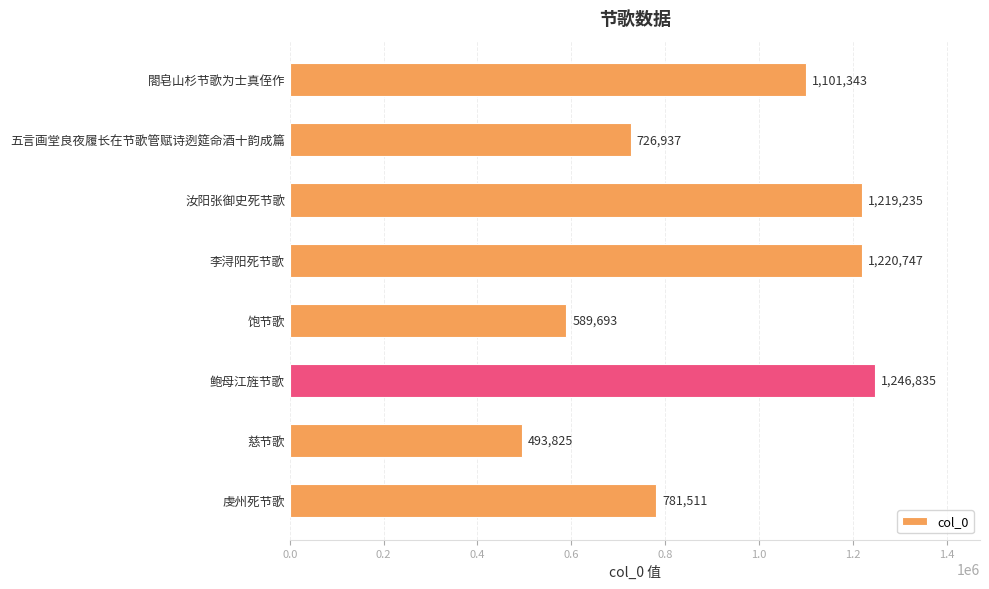

What is the label of the 3rd bar from the bottom?

鲍母江旌节歌